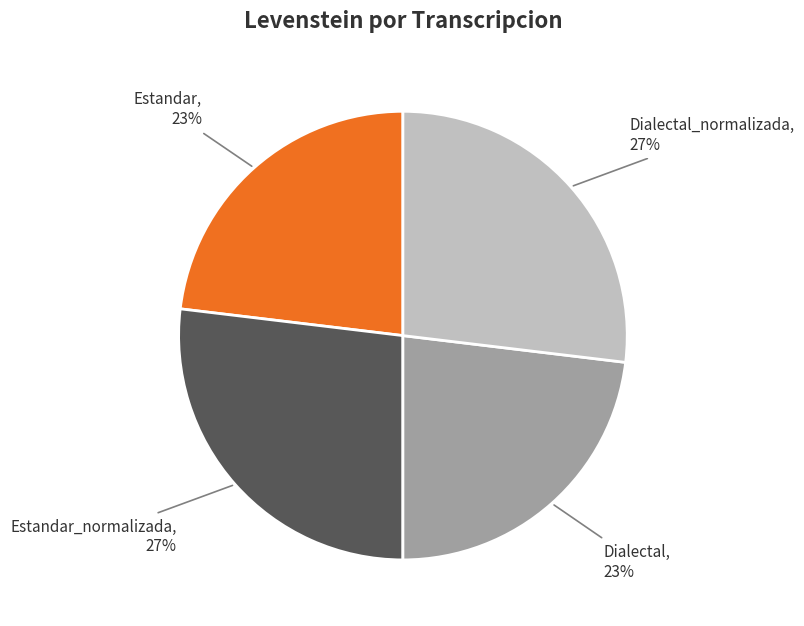

To the nearest percent, what percentage of the pie is Dialectal_normalizada?

27%